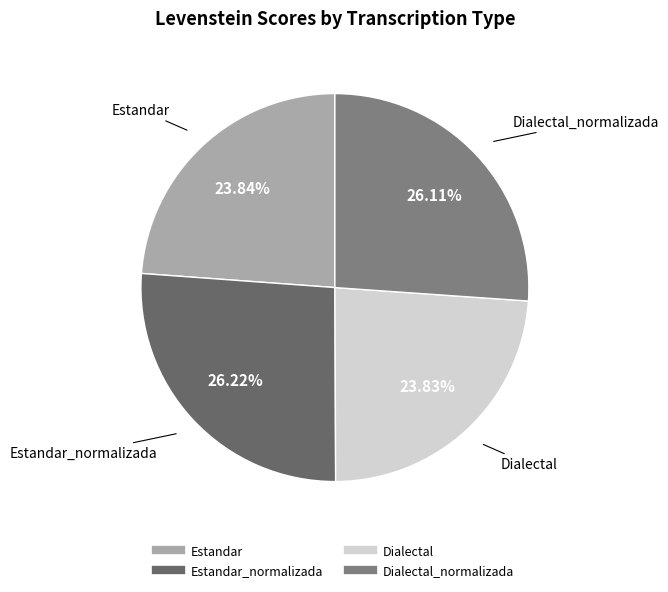

Does any single category account for the majority?

No